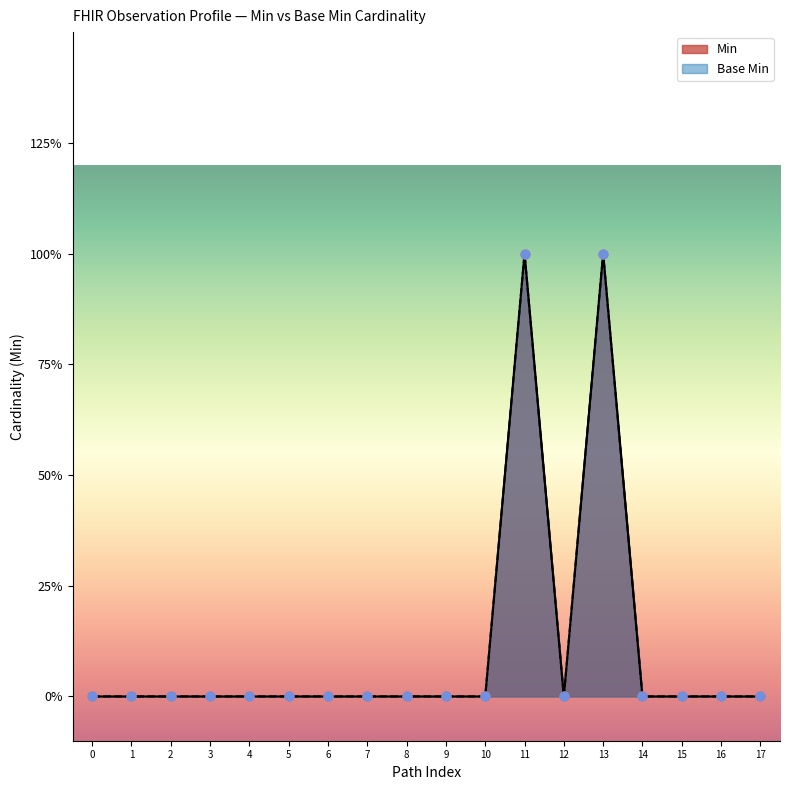

Which series has the largest total across all categories?

Min